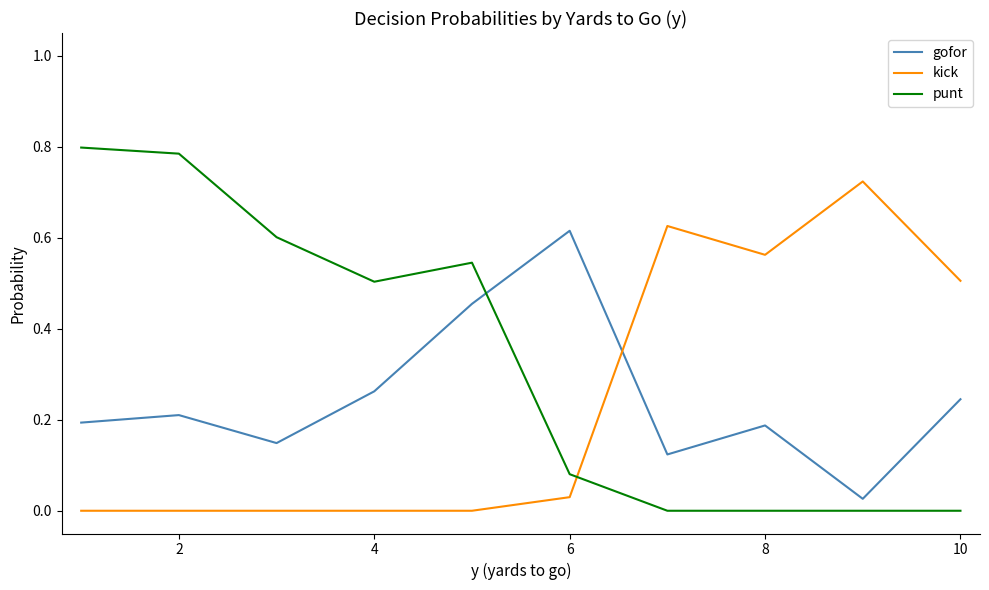

Which series ends up on top after the final intersection of gofor and punt?

gofor